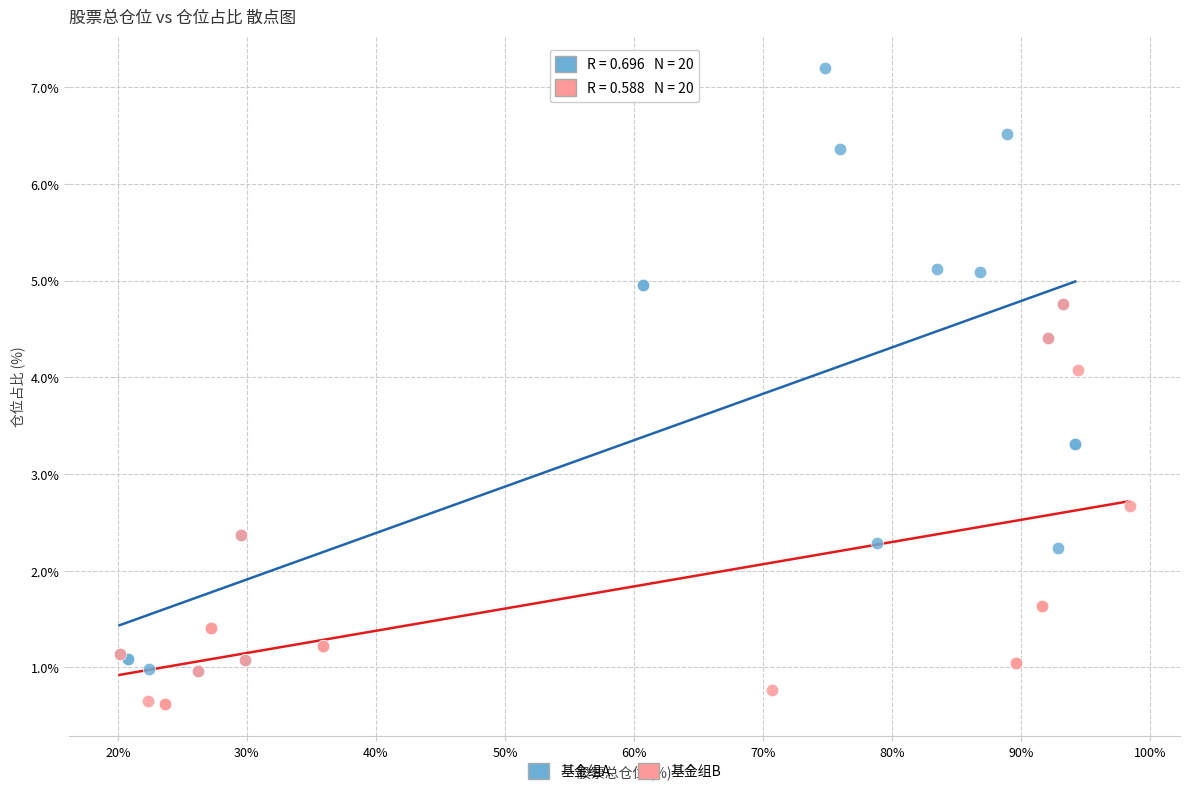

Which series has the widest spread of Y values?

基金组A